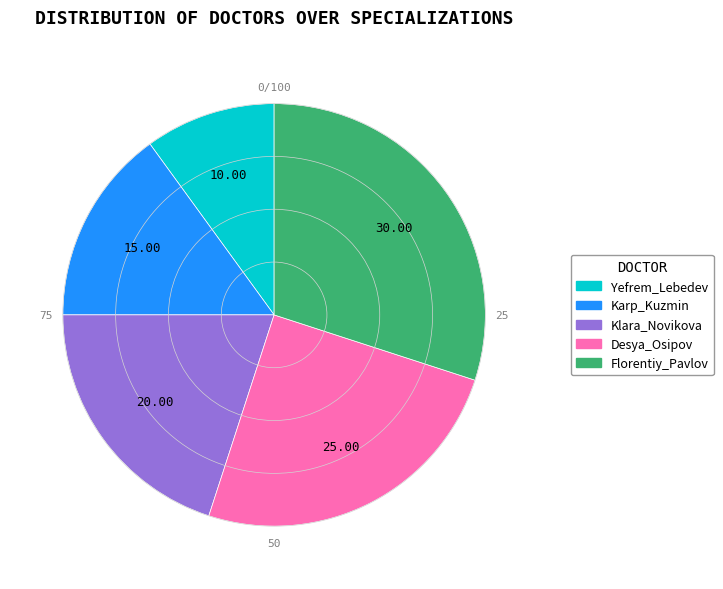

Which slice is the smallest?

Yefrem_Lebedev